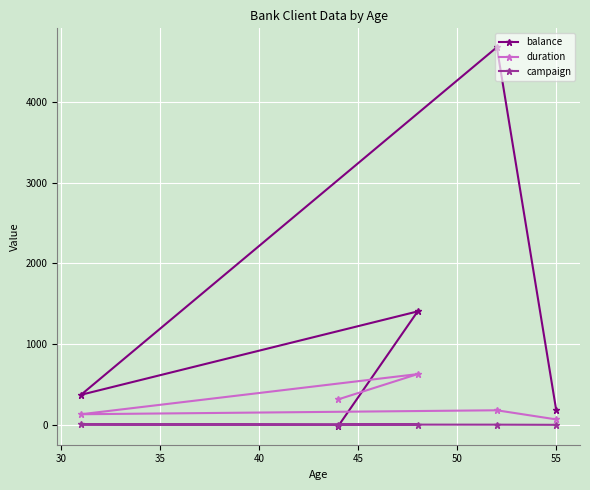

List the series in order of their overall mean, lowest first.

campaign, duration, balance